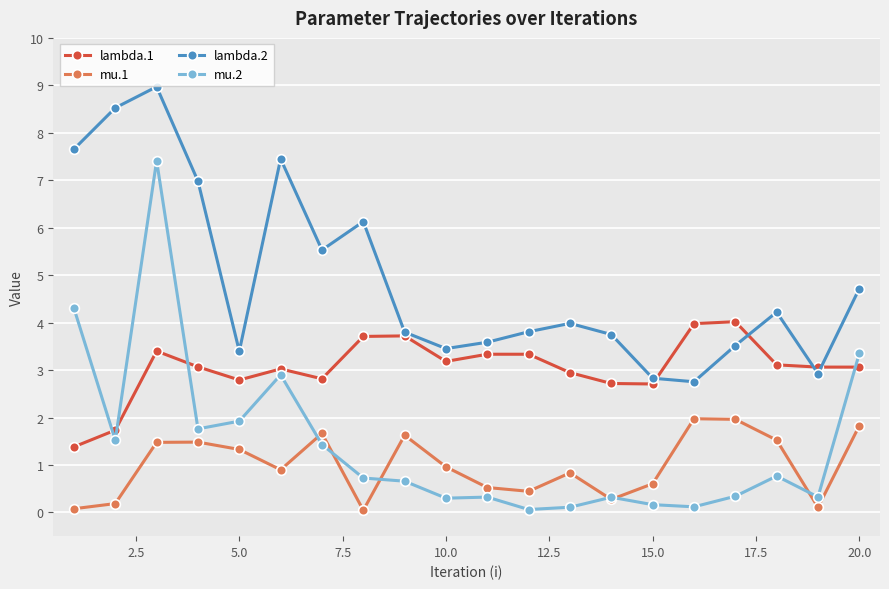

What is the minimum value for lambda.1?

1.4